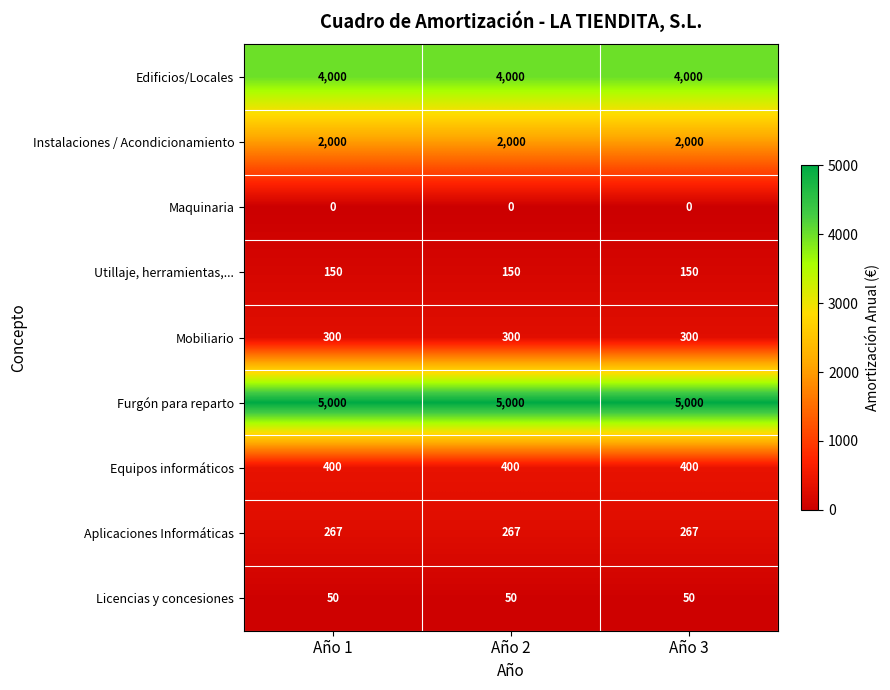

Which series has the largest total across all categories?

Furgón para reparto